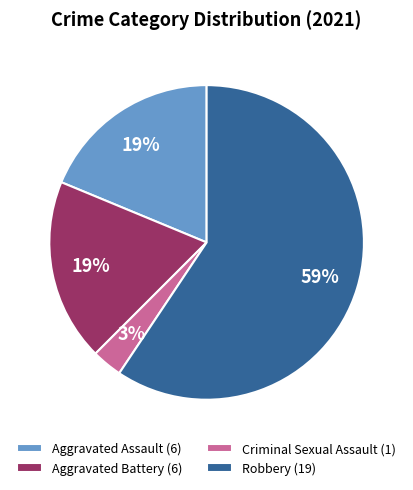

Count the number of slices in the pie.

4